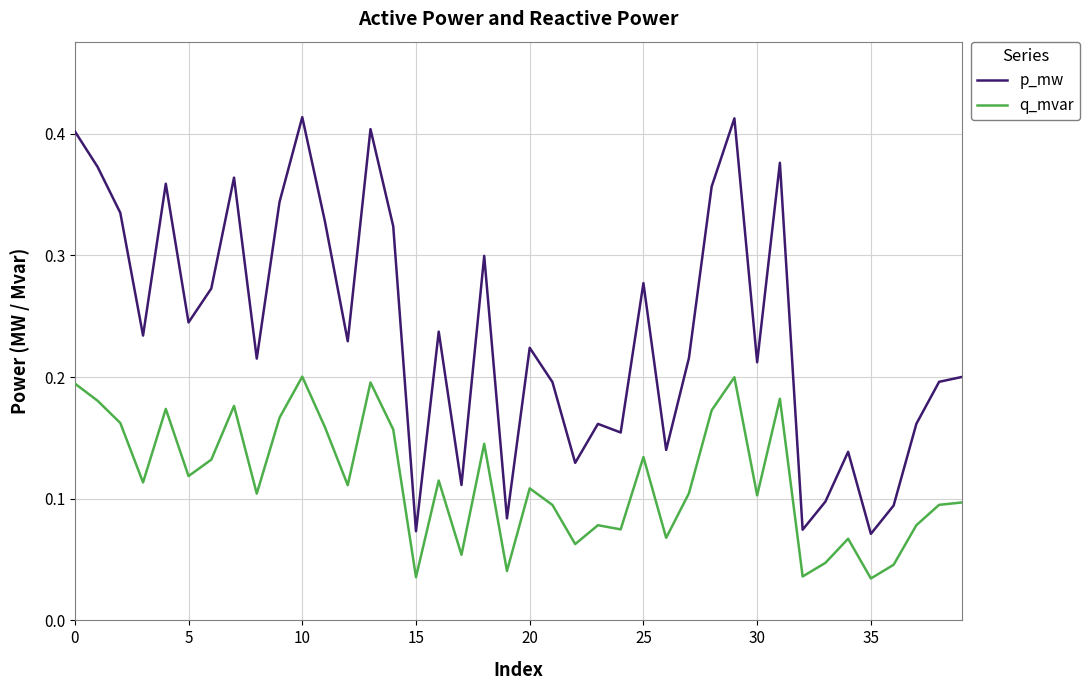

Which series has the largest total across all categories?

p_mw